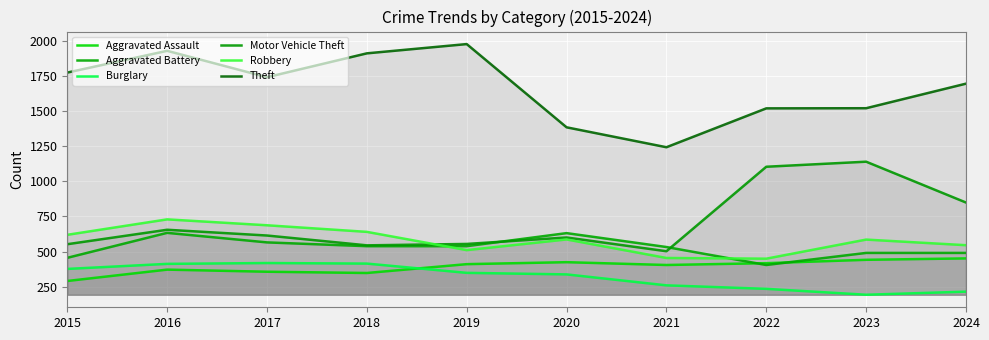

What is the total value across all series at 2017?

4382